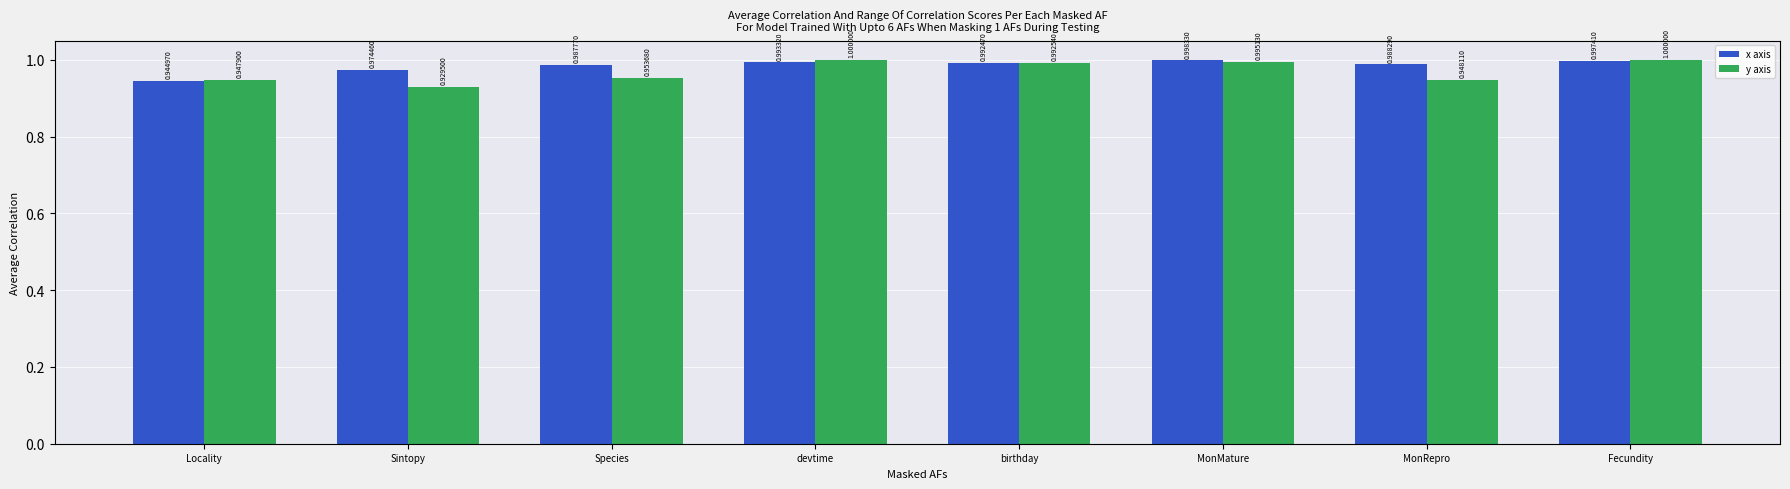

Which series has the largest range (max minus min)?

y axis